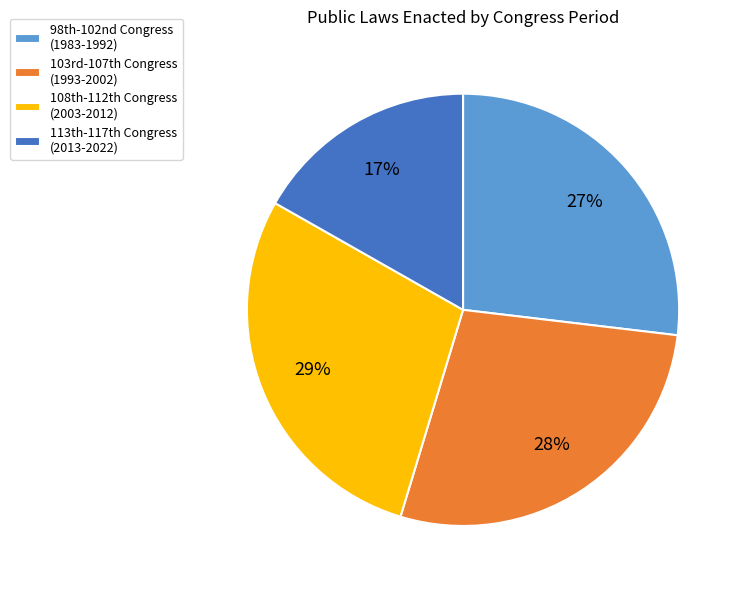

To the nearest percent, what is the average slice percentage?

25%